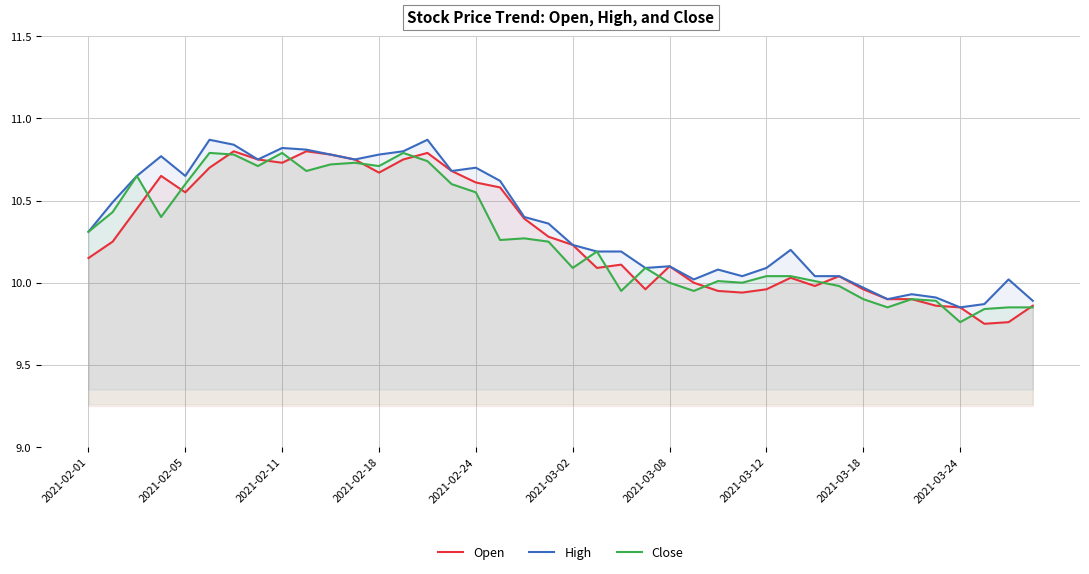

Where does the High series first go above 10?

2021-02-01